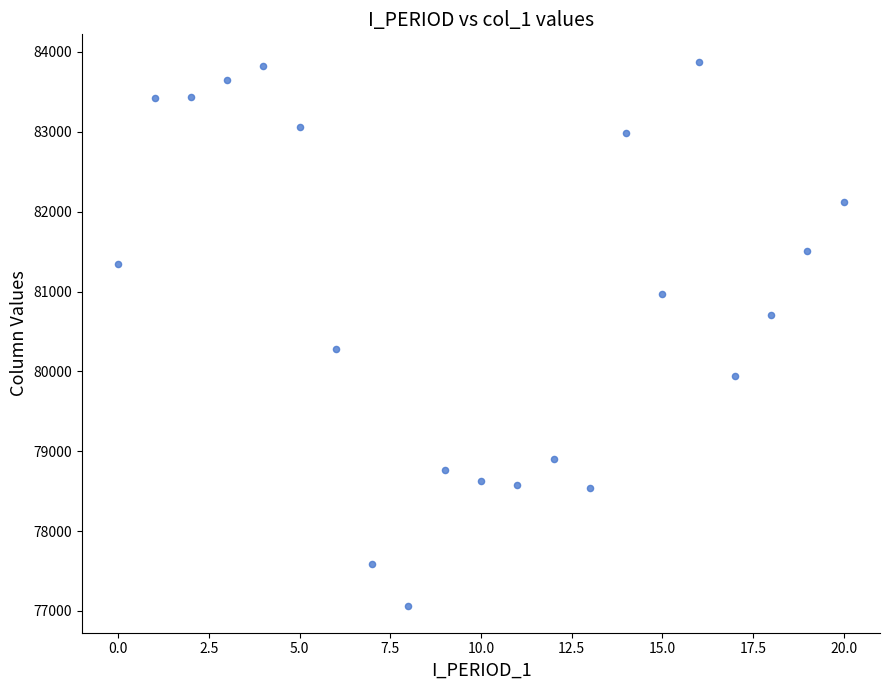

What is the range of Y values (max minus min)?

6812